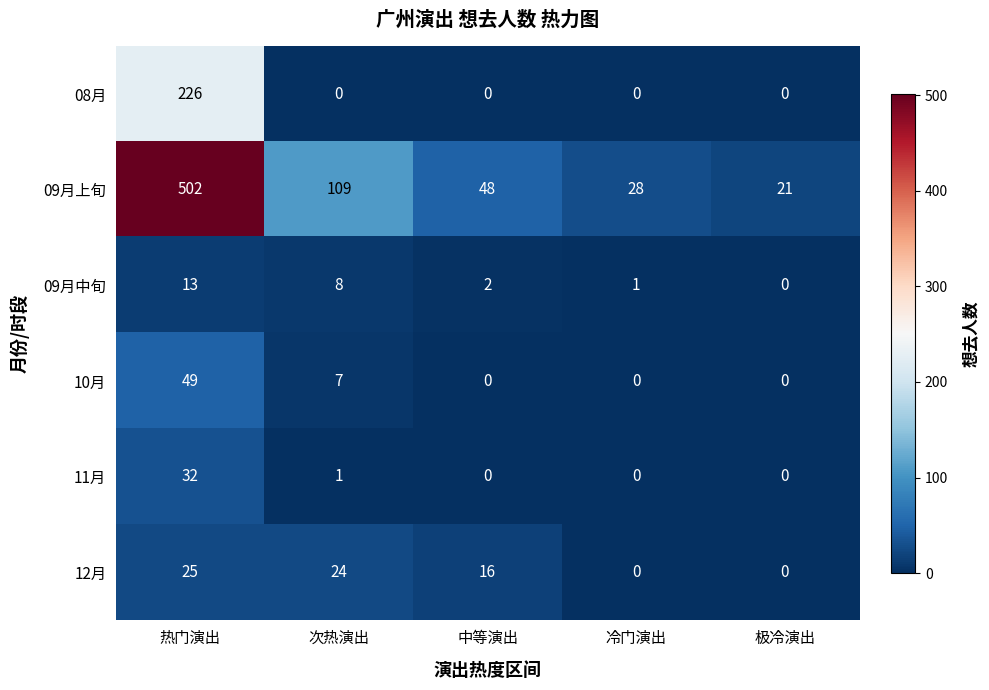

How many values in the 09月上旬 series are below 48?

2